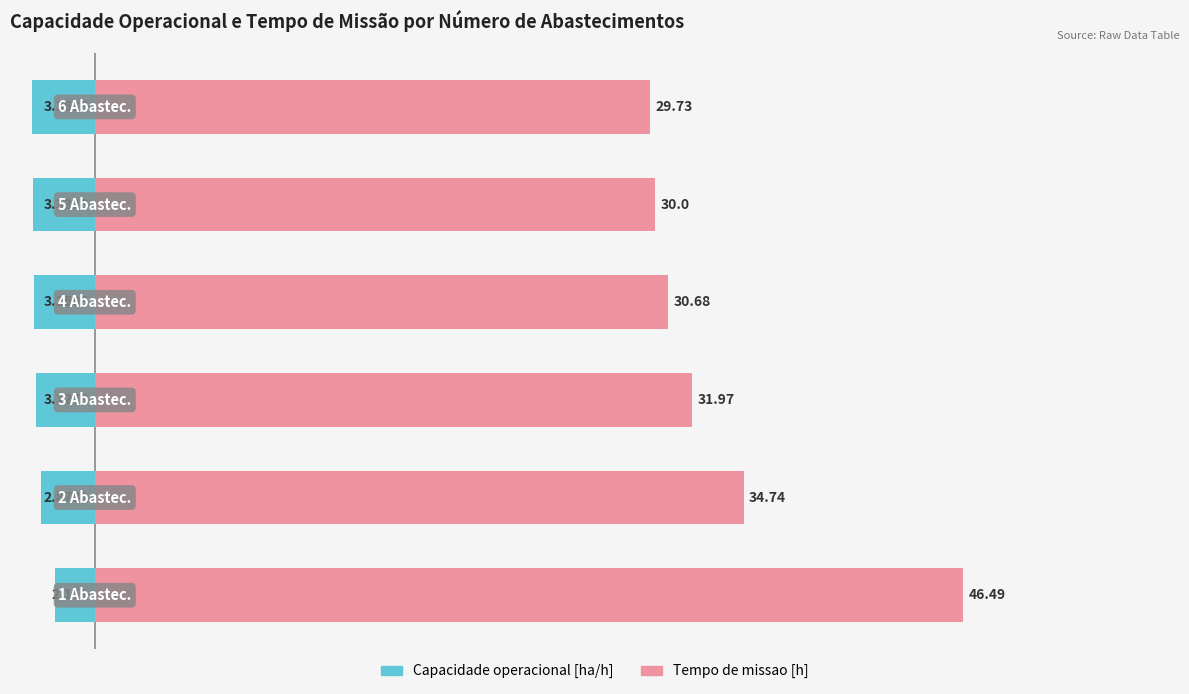

What is the difference between the maximum and second lowest values in the Tempo de missao [h] series?

16.5